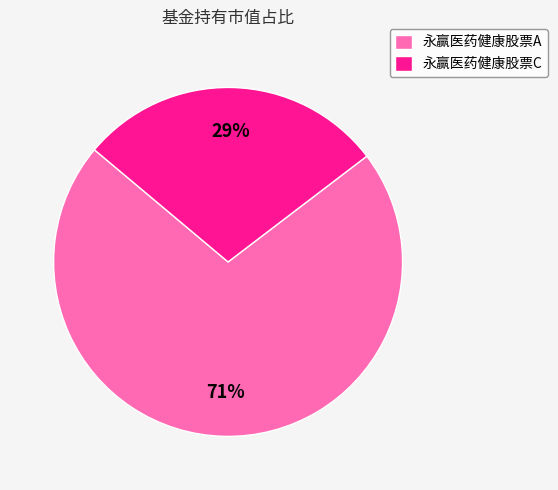

To the nearest percent, what is the average slice percentage?

50%